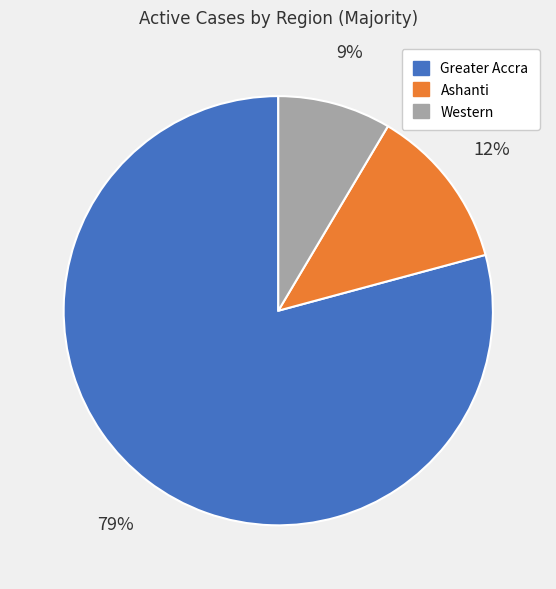

Combined, do Western and Greater Accra account for over 50%?

Yes